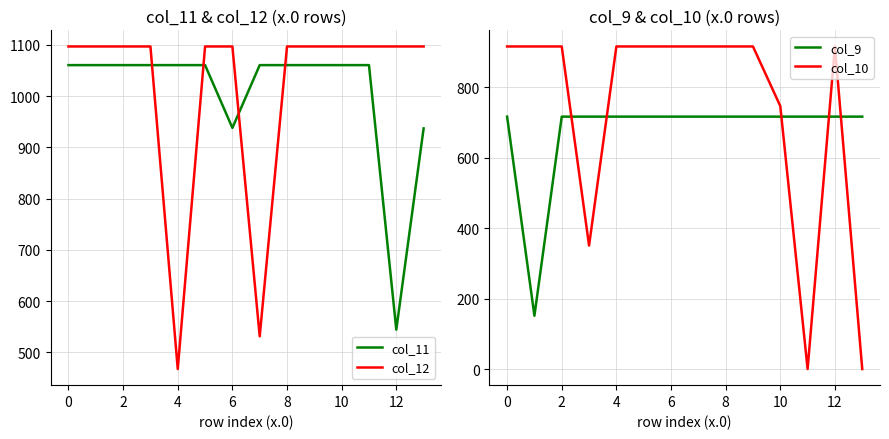

True or false: col_11 has a value of 575.3 at 0.

False